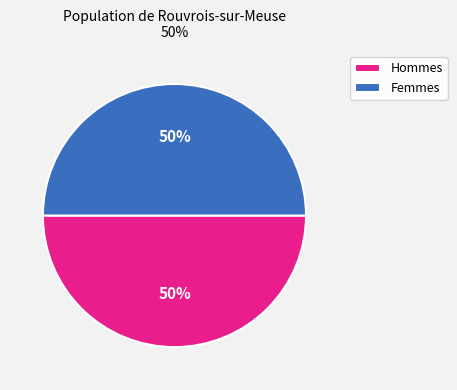

Combined, do Hommes and Femmes account for over 50%?

Yes